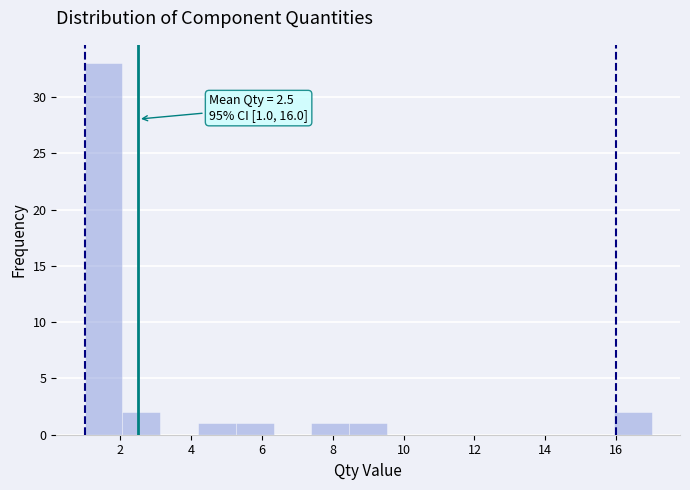

Over which range of the x-axis is the bar tallest?

1.0 to 2.0